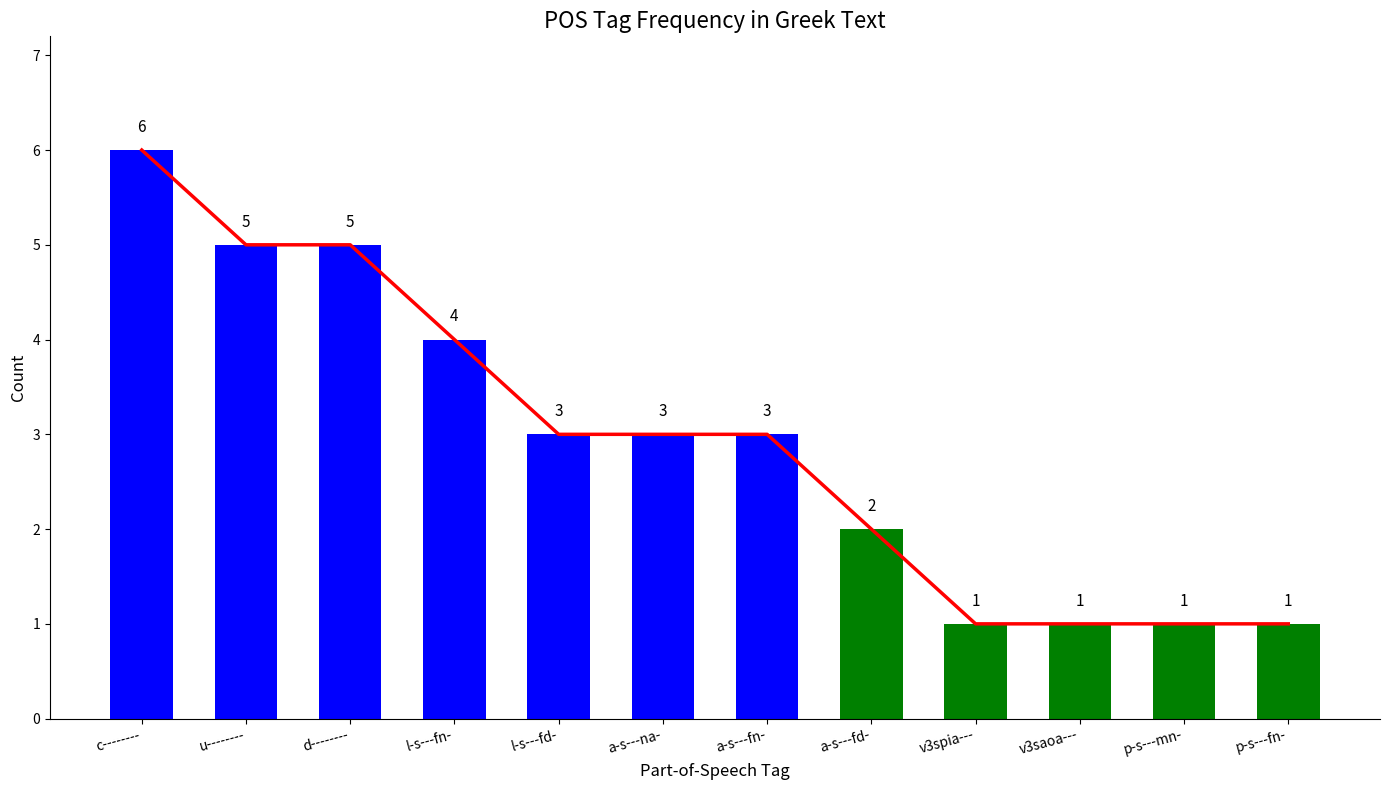

What is the sum of the Trend values at d-------- and l-s---fn-?

9